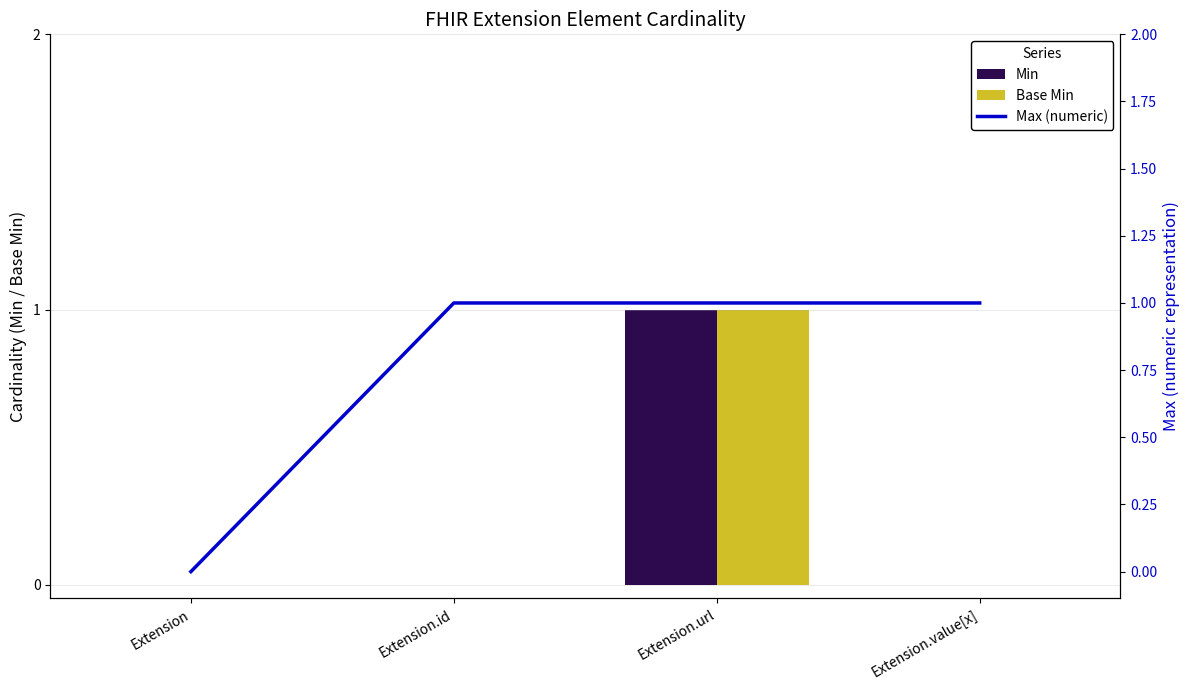

What is the label of the 3rd bar from the left?

Extension.url